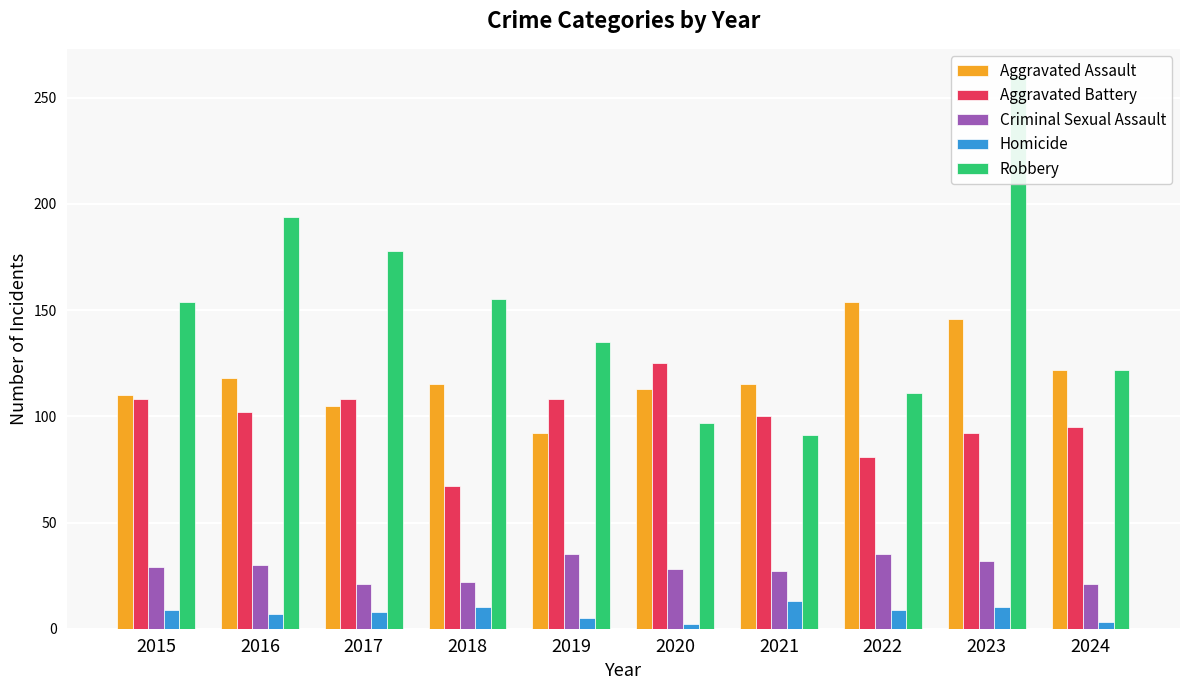

Reading left to right, extract all data points from this chart.

Aggravated Assault: 110	118	105	115	92	113	115	154	146	122
Aggravated Battery: 108	102	108	67	108	125	100	81	92	95
Criminal Sexual Assault: 29	30	21	22	35	28	27	35	32	21
Homicide: 9	7	8	10	5	2	13	9	10	3
Robbery: 154	194	178	155	135	97	91	111	260	122